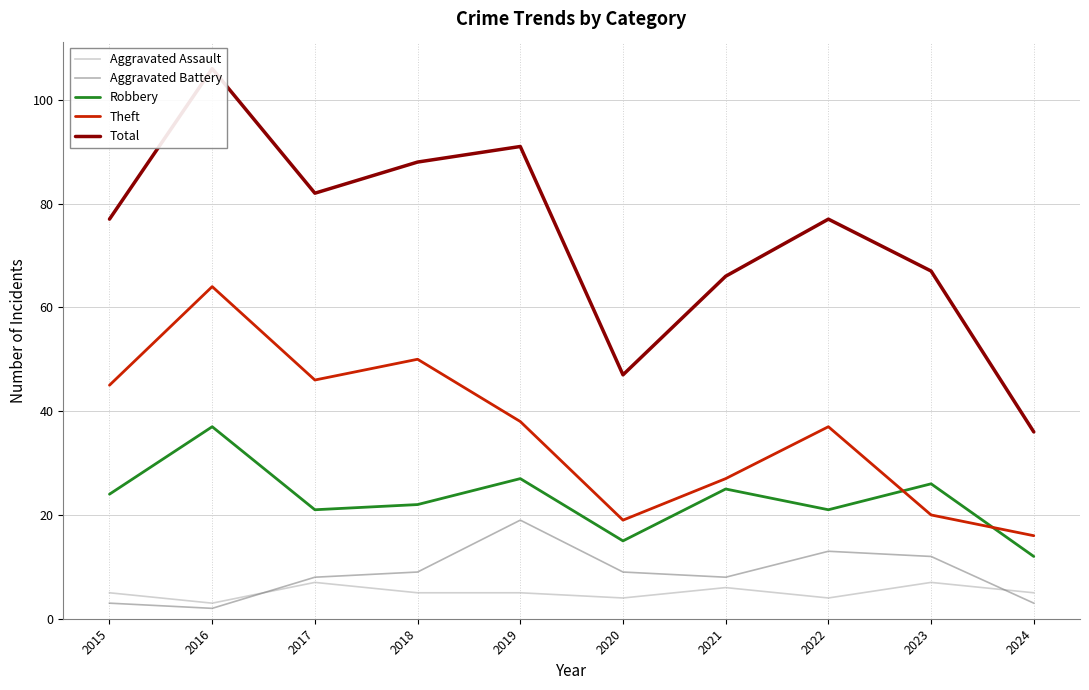

Is the value of Aggravated Assault at 2021 greater than the value of Total at 2022?

No